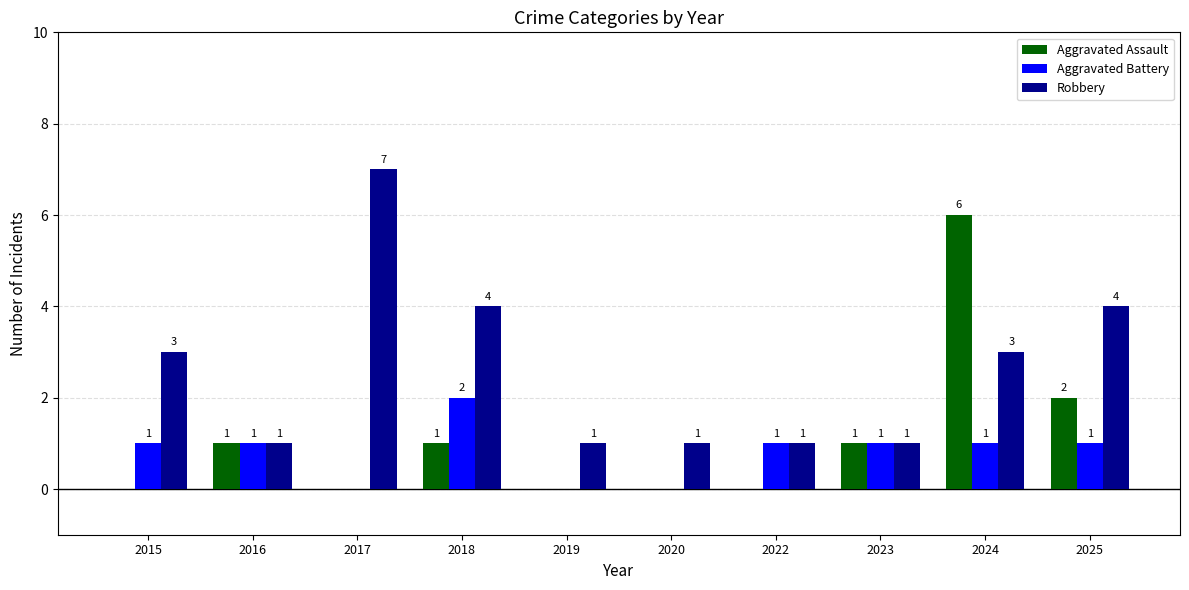

Which series changed the most between 2023 and 2024?

Aggravated Assault